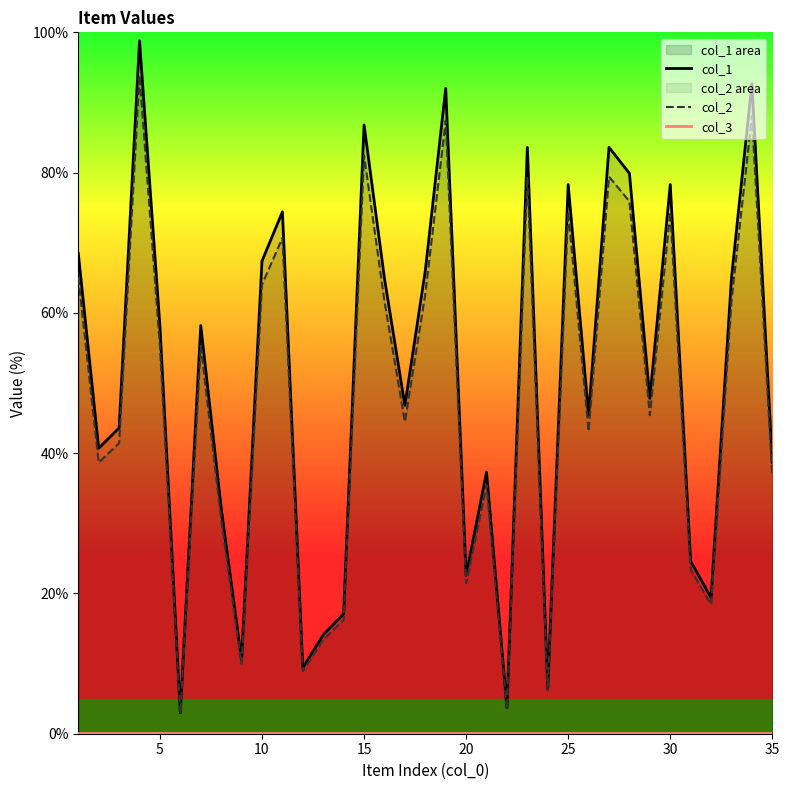

How many lines are shown in the chart?

3